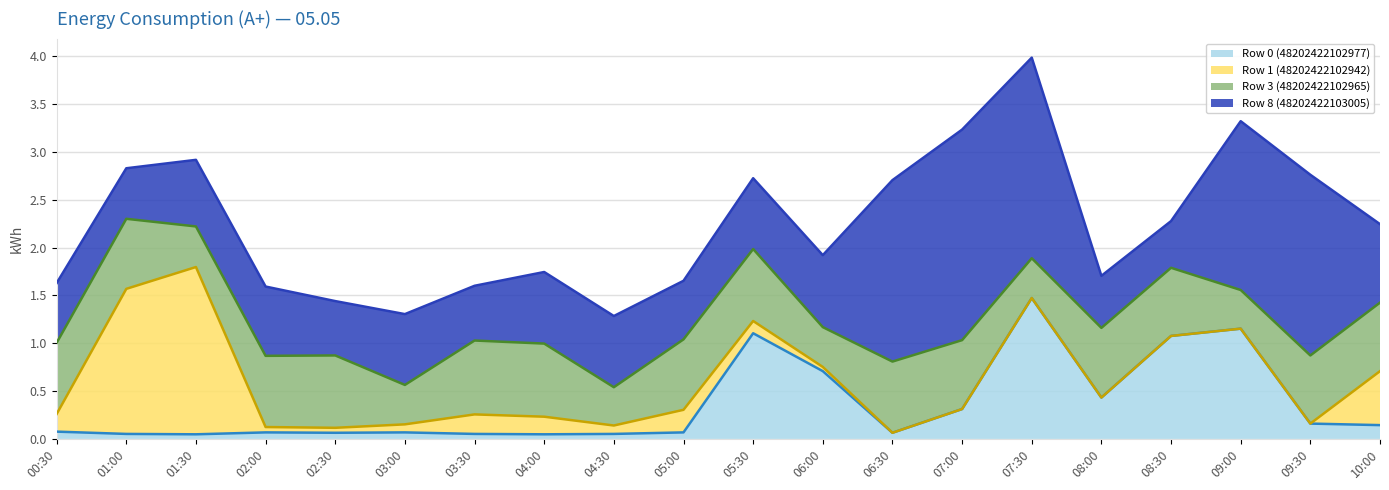

Which series has the largest total across all categories?

Row 8 (48202422103005)